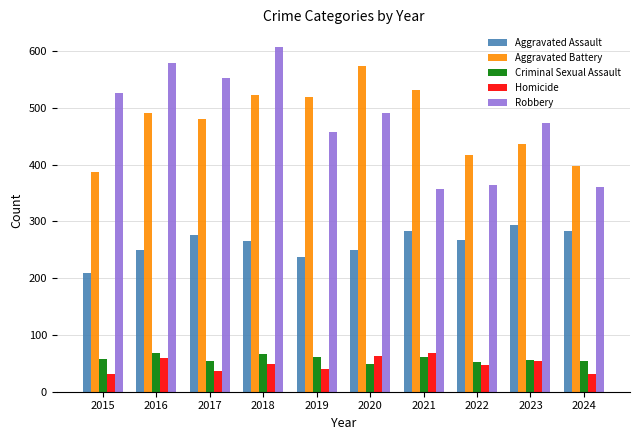

What is the sum of all Aggravated Assault values?

2615